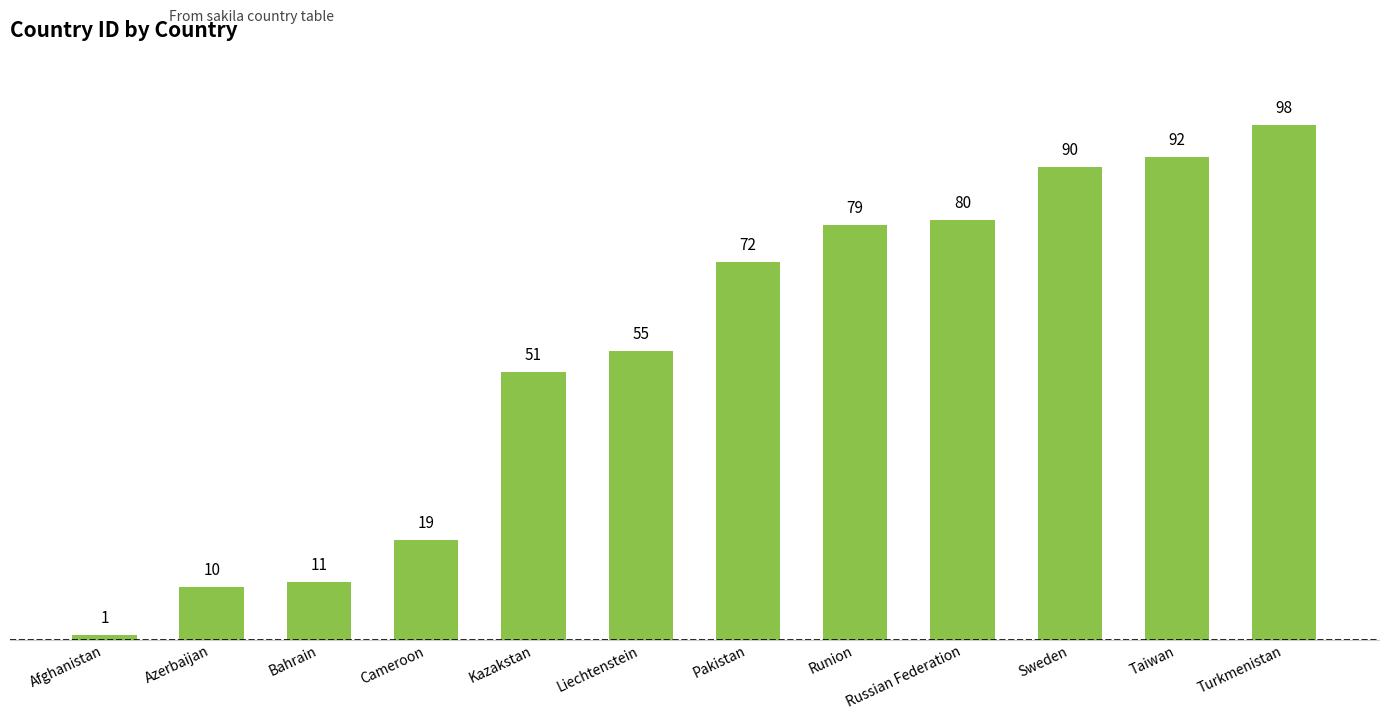

What is the sum of the values at Turkmenistan and Liechtenstein?

153